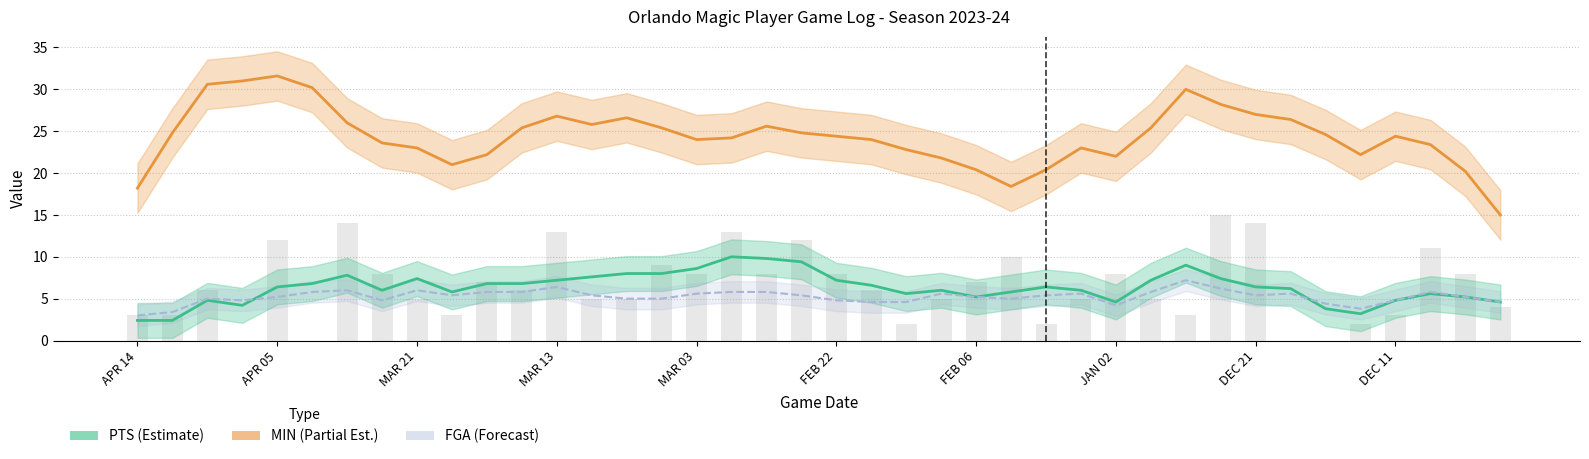

True or false: MIN (Partial) has a value of 20.4 at FEB 06.

True